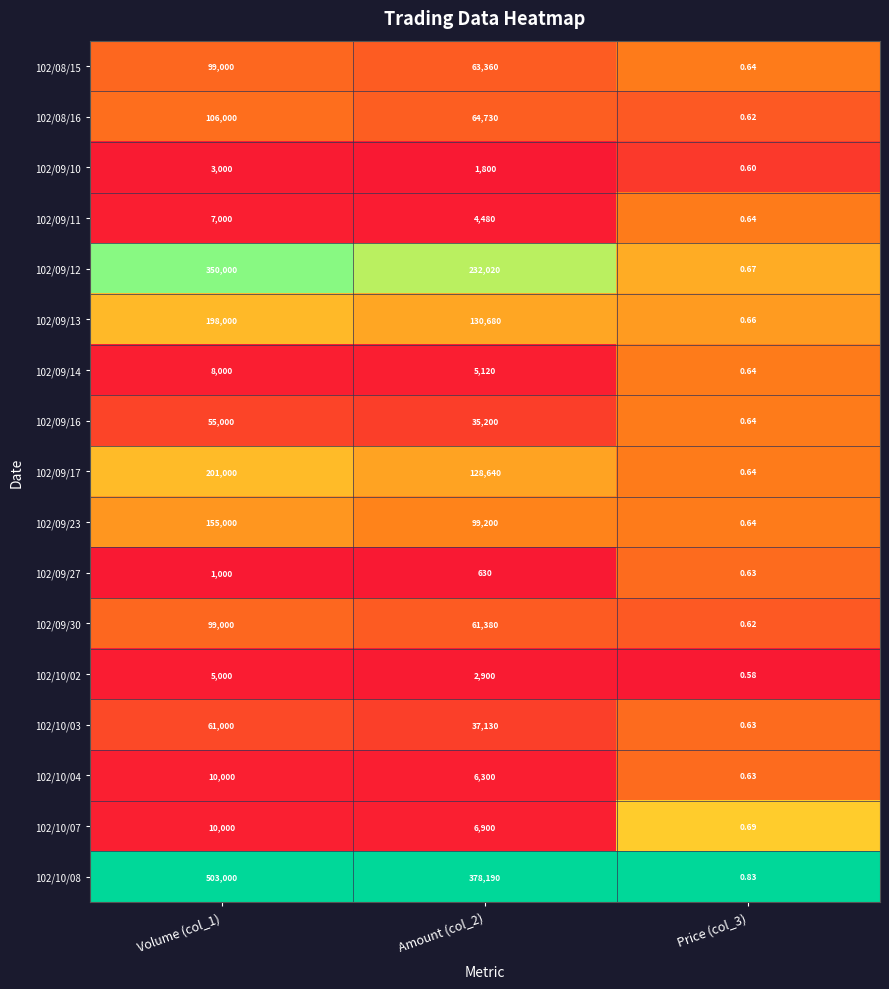

Which series changed the most between Amount (col_2) and Price (col_3)?

102/10/08